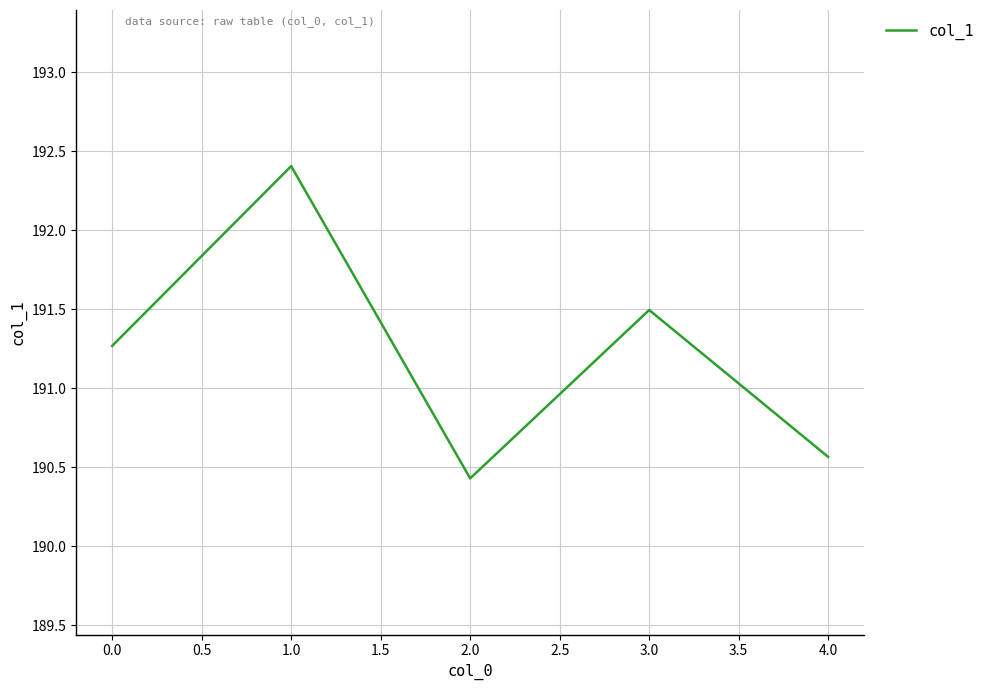

List the labels in order of value, smallest first.

2.0, 4.0, 0.0, 3.0, 1.0